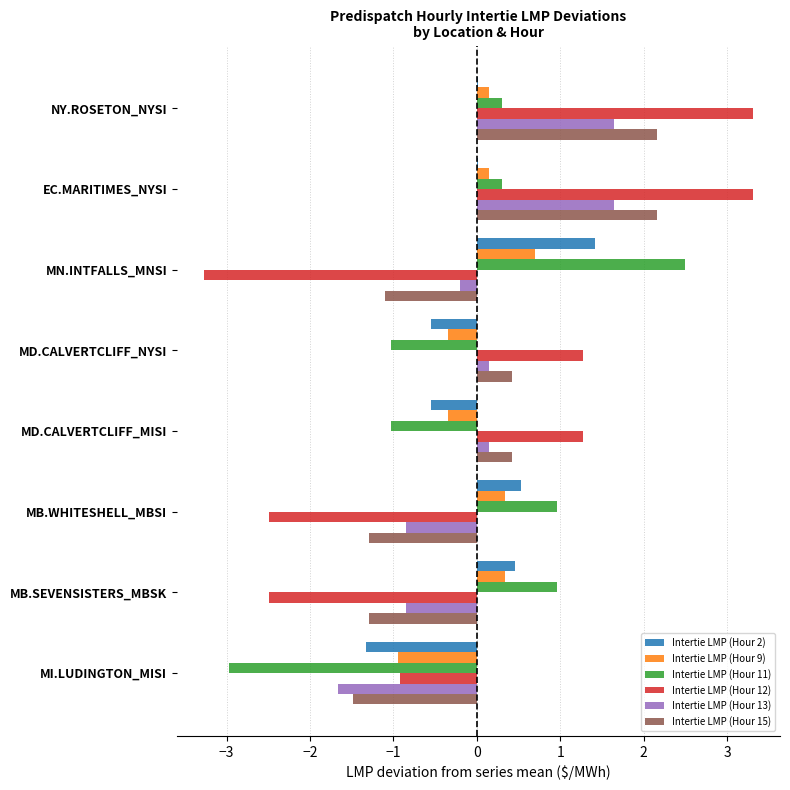

The value of Intertie LMP (Hour 12) at MI.LUDINGTON_MISI is -0.9. True or false?

True